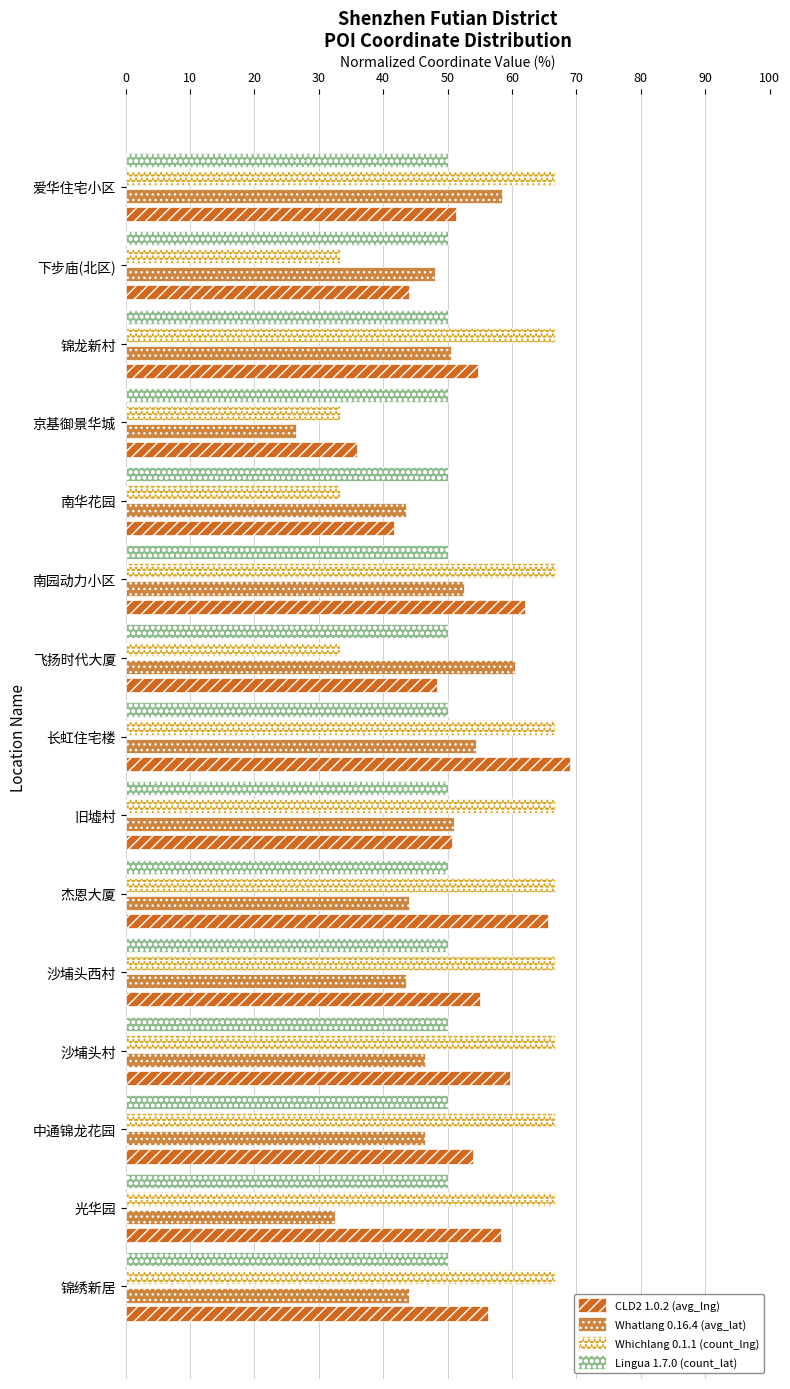

At which category is the sum across all series the highest?

长虹住宅楼